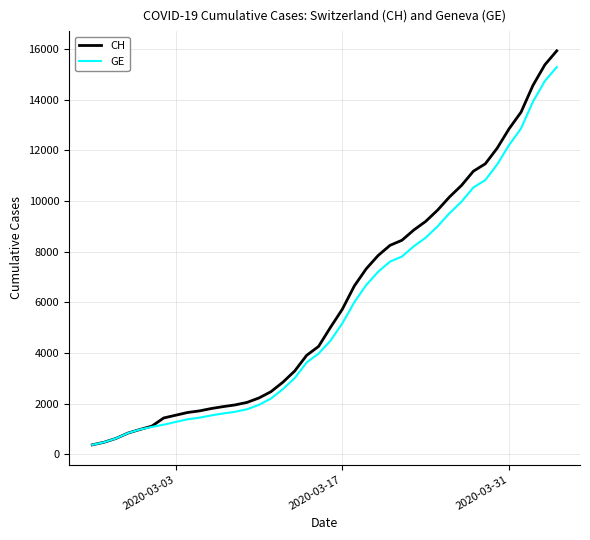

What is the lowest value of the GE series?

375